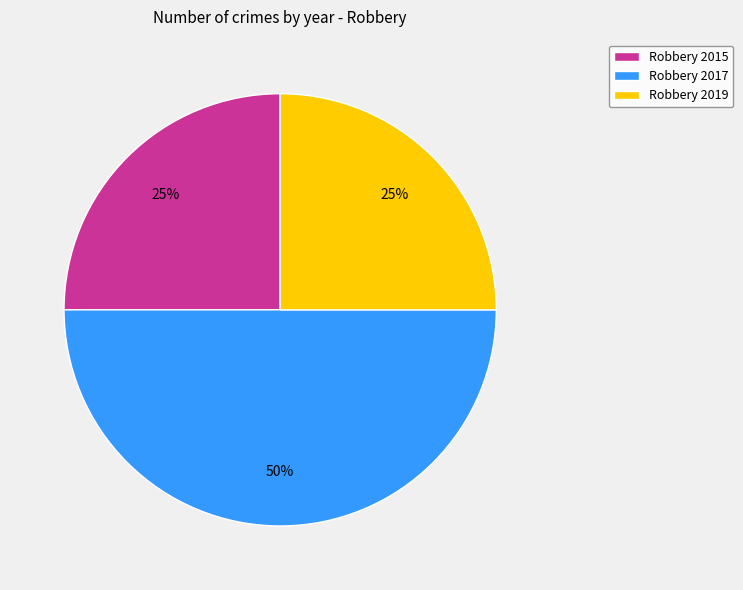

Do Robbery 2017 and Robbery 2015 together represent more than half of the pie?

Yes